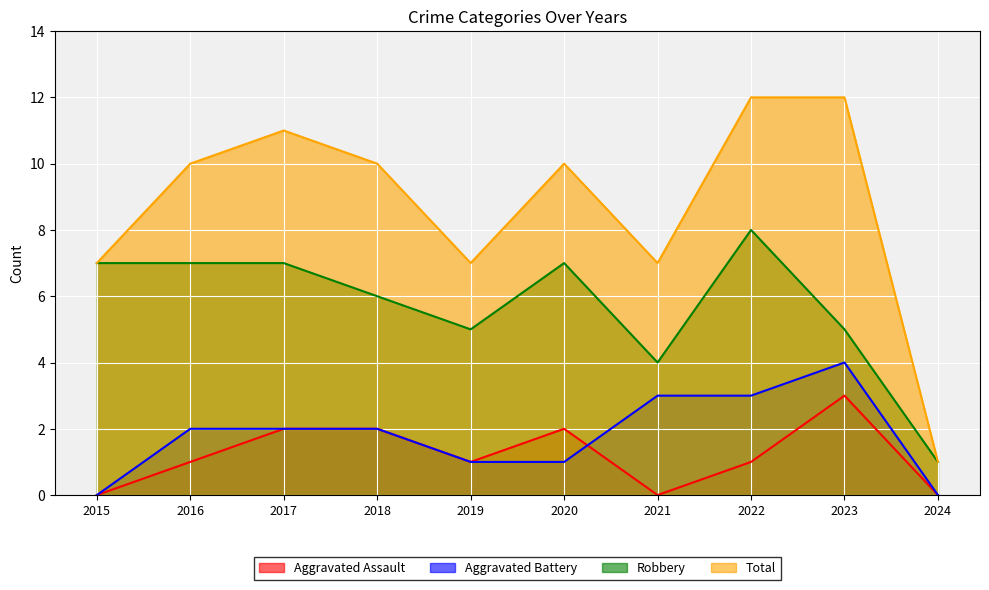

What value does the Robbery series have at 2020?

7